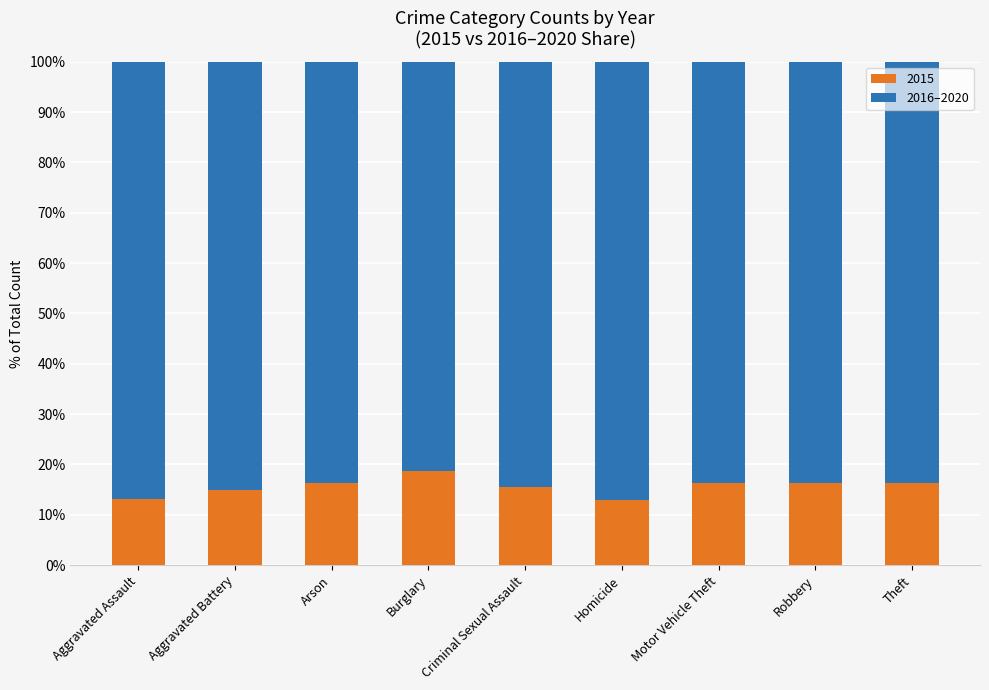

The value of 2015 at Arson is 16.3. True or false?

True